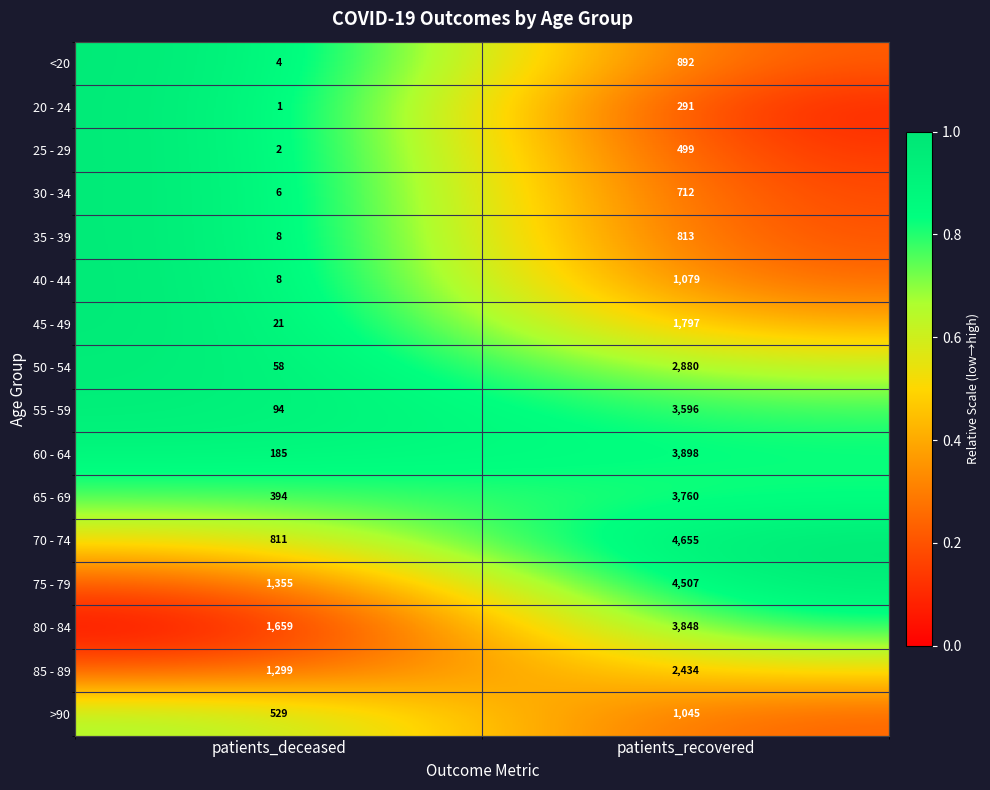

Which series has the largest range (max minus min)?

70 - 74